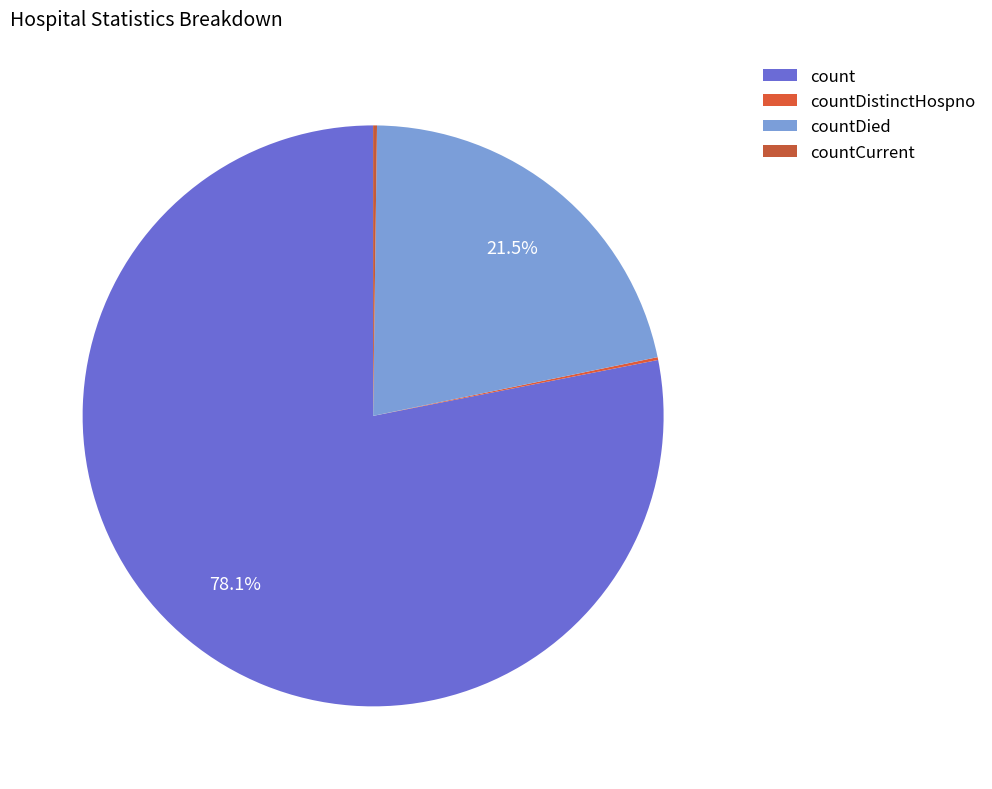

Is it true that count is 78% of the pie?

True